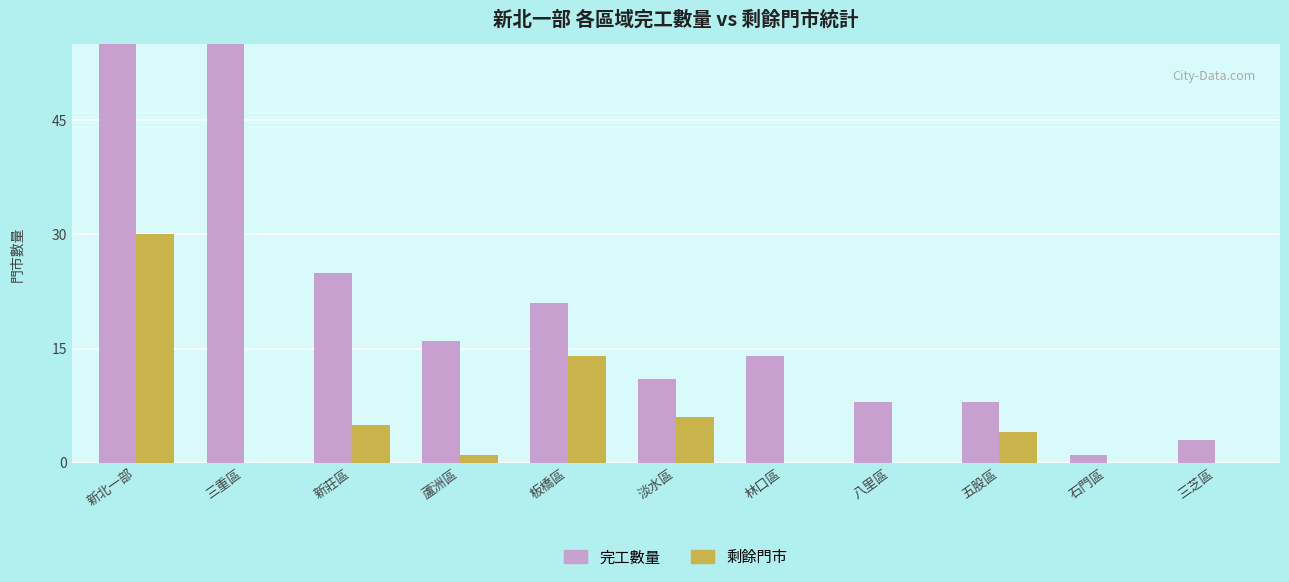

What is the highest value of the 完工數量 series?

183